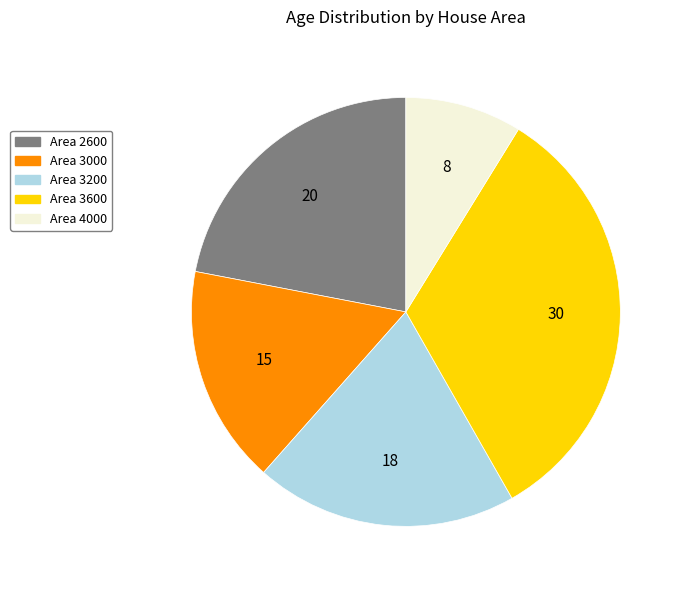

Is there any slice that represents more than half of the pie?

No